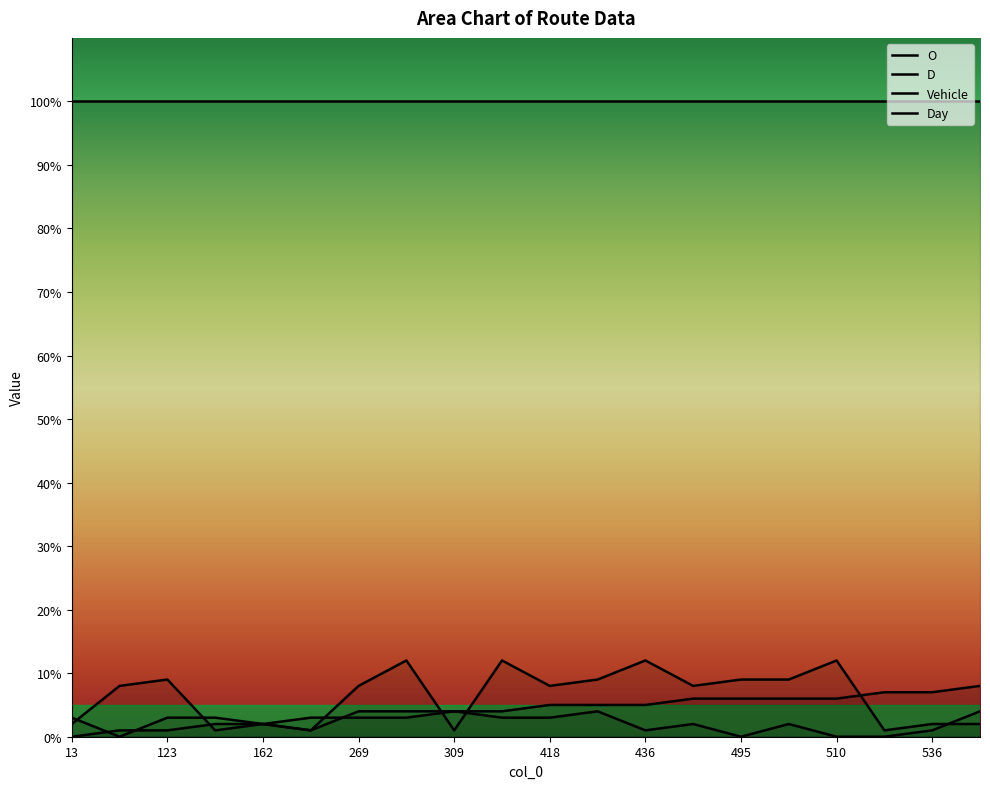

True or false: Day has more than 0 interior local peaks.

True